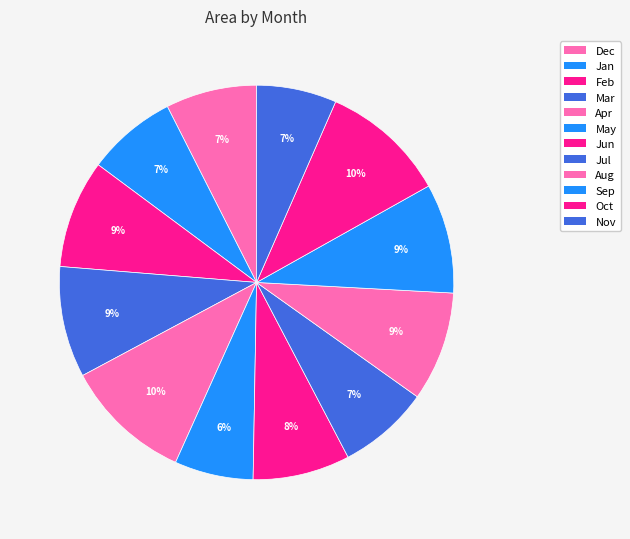

What is the change in value from Apr to Aug?

-17587621138002.0